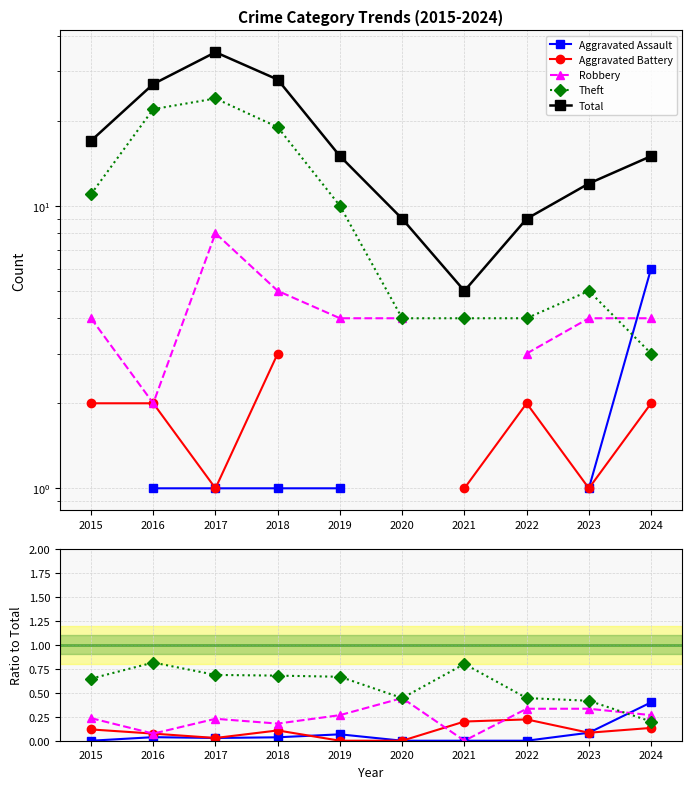

Rank the series at 2024 from lowest to highest value.

Aggravated Battery, Theft, Robbery, Aggravated Assault, Total